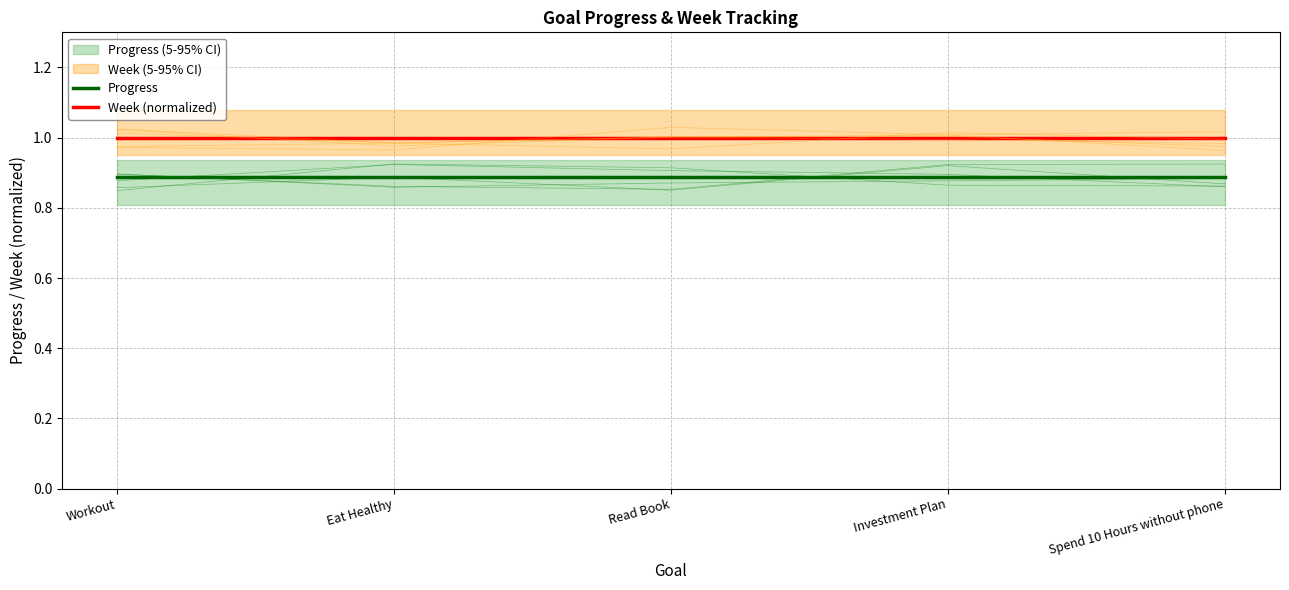

How many lines are shown in the chart?

2